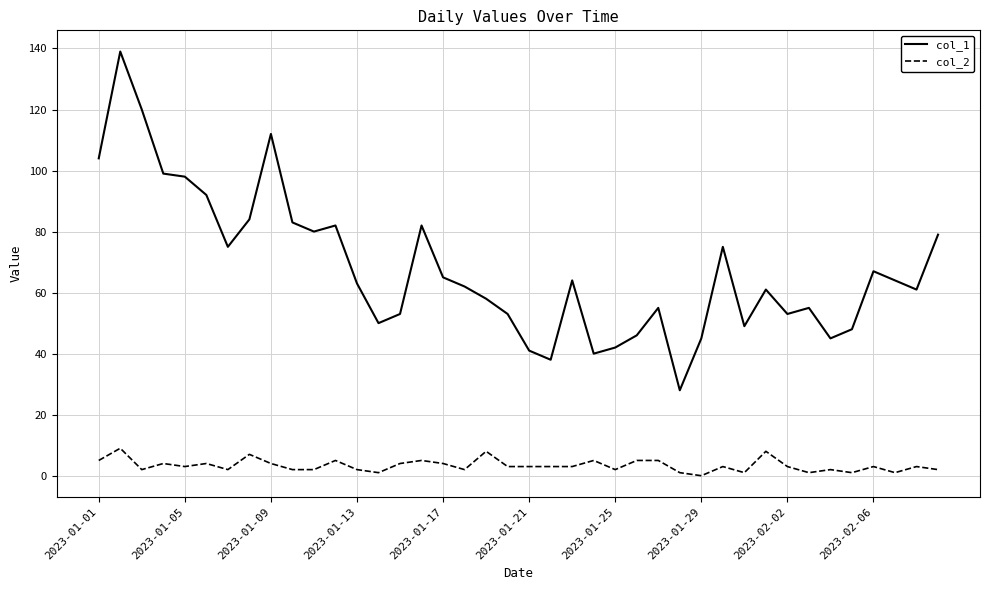

Which series has the largest total across all categories?

col_1